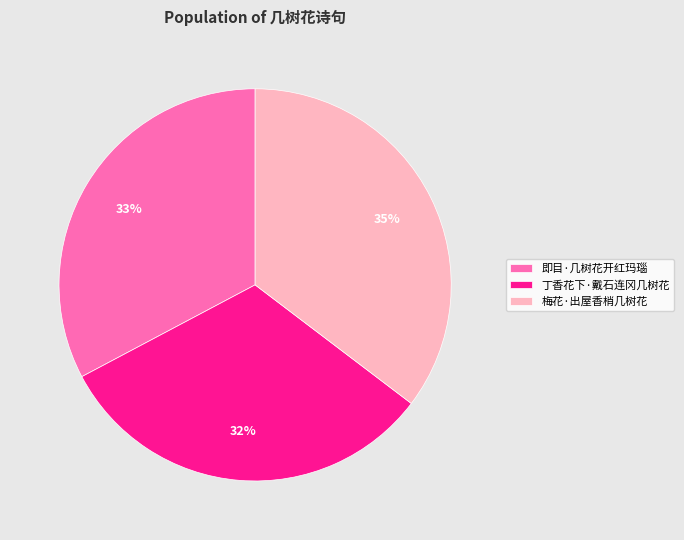

To the nearest percent, what is the combined percentage of 即目·几树花开红玛瑙 and 丁香花下·戴石连冈几树花?

65%